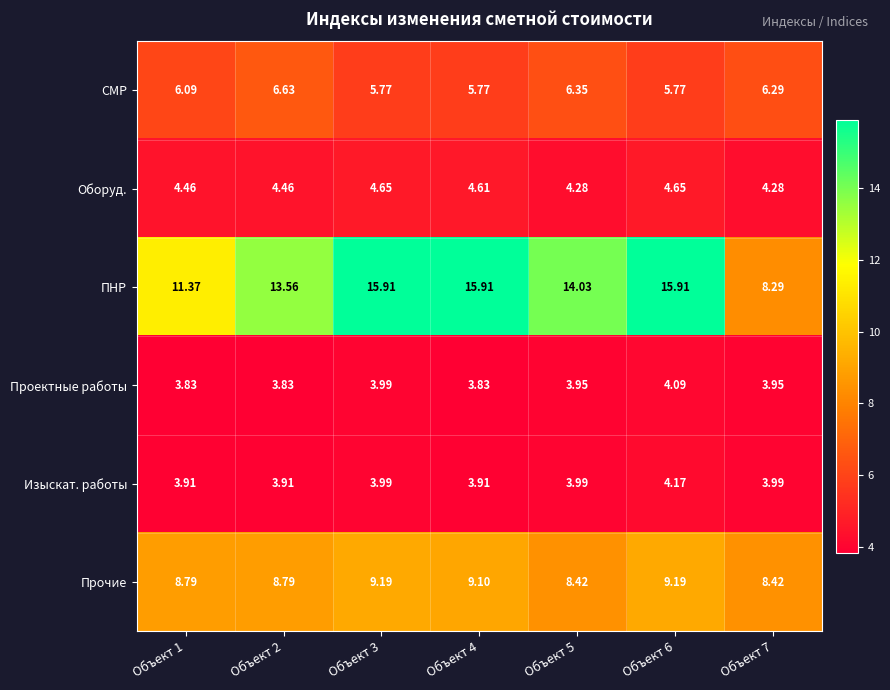

Rank the series by their maximum value, from highest to lowest.

ПНР, Прочие, СМР, Оборуд., Изыскат. работы, Проектные работы